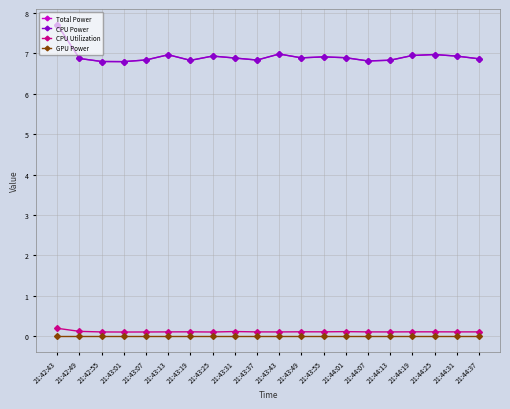

Reading left to right, transcribe all the data shown in this chart.

Total Power: 21:42:43=7.7	21:42:49=6.9	21:42:55=6.8	21:43:01=6.8	21:43:07=6.8	21:43:13=7.0	21:43:19=6.8	21:43:25=6.9	21:43:31=6.9	21:43:37=6.8	21:43:43=7.0	21:43:49=6.9	21:43:55=6.9	21:44:01=6.9	21:44:07=6.8	21:44:13=6.8	21:44:19=6.9	21:44:25=7.0	21:44:31=6.9	21:44:37=6.9
CPU Power: 21:42:43=7.7	21:42:49=6.9	21:42:55=6.8	21:43:01=6.8	21:43:07=6.8	21:43:13=7.0	21:43:19=6.8	21:43:25=6.9	21:43:31=6.9	21:43:37=6.8	21:43:43=7.0	21:43:49=6.9	21:43:55=6.9	21:44:01=6.9	21:44:07=6.8	21:44:13=6.8	21:44:19=6.9	21:44:25=7.0	21:44:31=6.9	21:44:37=6.9
CPU Utilization: 21:42:43=0.2	21:42:49=0.1	21:42:55=0.1	21:43:01=0.1	21:43:07=0.1	21:43:13=0.1	21:43:19=0.1	21:43:25=0.1	21:43:31=0.1	21:43:37=0.1	21:43:43=0.1	21:43:49=0.1	21:43:55=0.1	21:44:01=0.1	21:44:07=0.1	21:44:13=0.1	21:44:19=0.1	21:44:25=0.1	21:44:31=0.1	21:44:37=0.1
GPU Power: 21:42:43=0.0	21:42:49=0.0	21:42:55=0.0	21:43:01=0.0	21:43:07=0.0	21:43:13=0.0	21:43:19=0.0	21:43:25=0.0	21:43:31=0.0	21:43:37=0.0	21:43:43=0.0	21:43:49=0.0	21:43:55=0.0	21:44:01=0.0	21:44:07=0.0	21:44:13=0.0	21:44:19=0.0	21:44:25=0.0	21:44:31=0.0	21:44:37=0.0